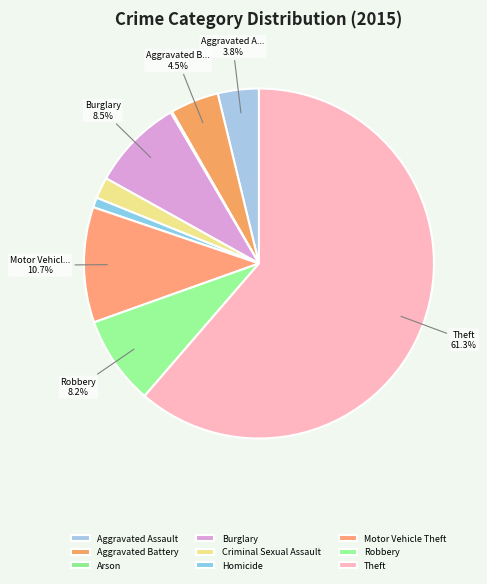

Is there a majority slice in this chart?

Yes